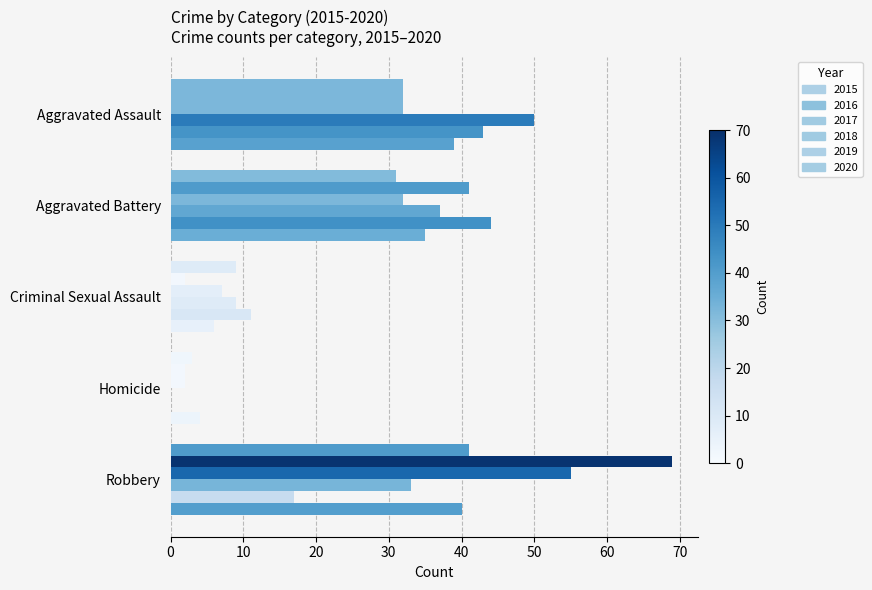

The 2019 series shows 10 at Aggravated Assault. True or false?

False